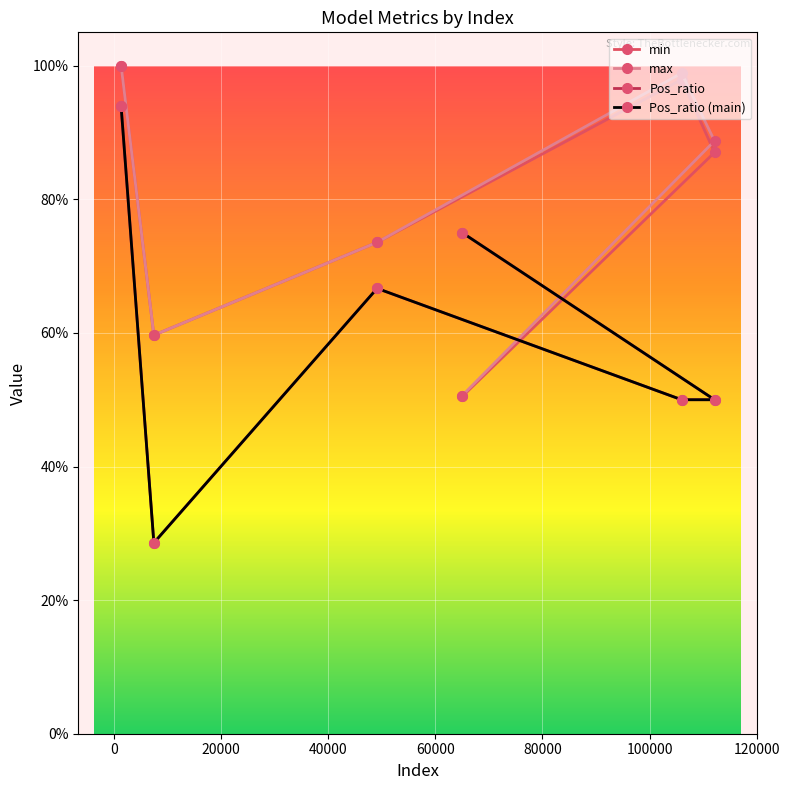

What are all the series names shown in the legend?

min, max, Pos_ratio, Pos_ratio (main)